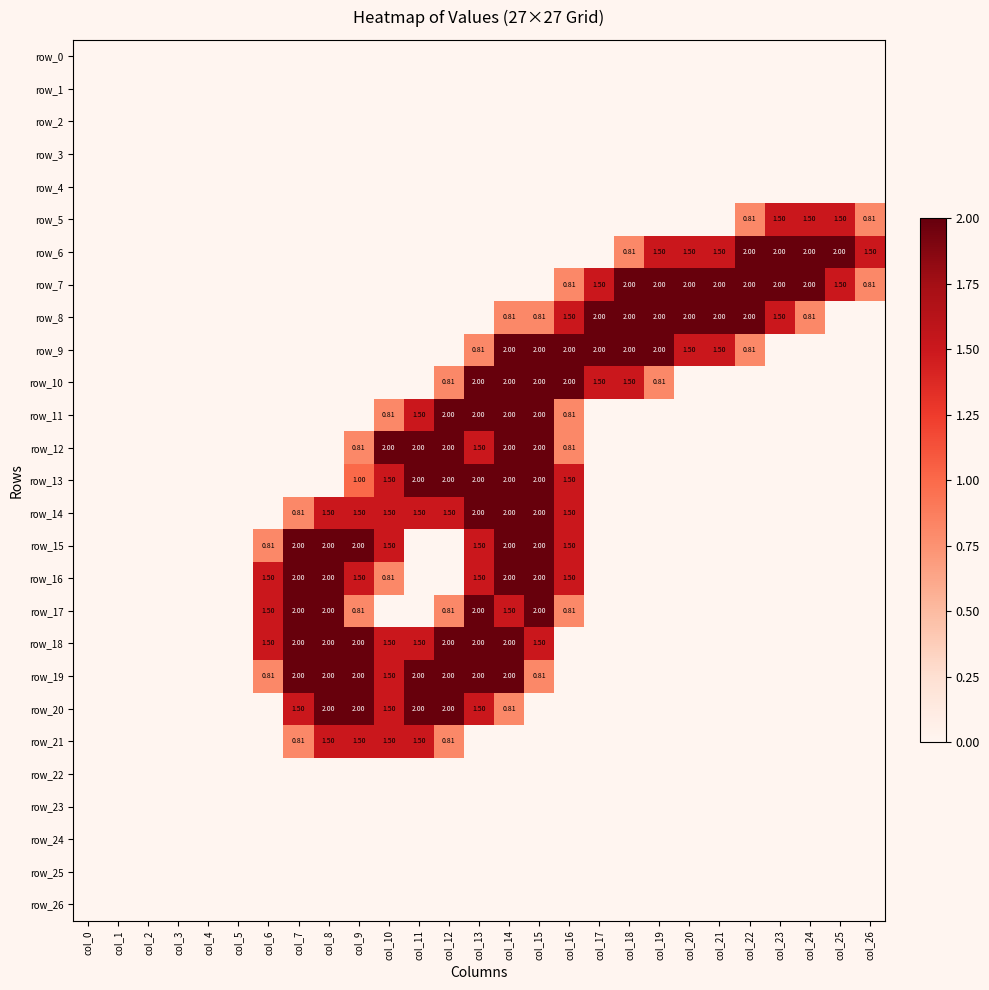

What is the difference between the row_10 values at col_16 and col_17?

0.5